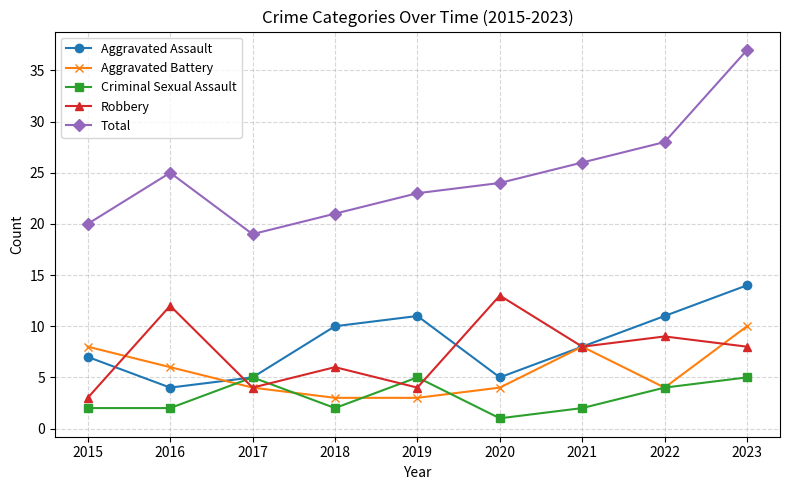

What is the sum of the Total values at 2021 and 2022?

54